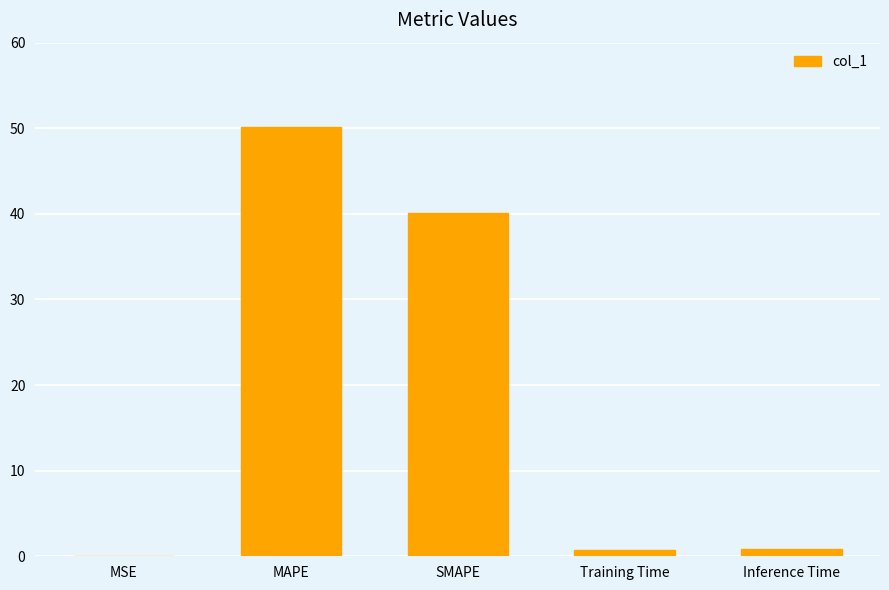

What is the average value?

18.4